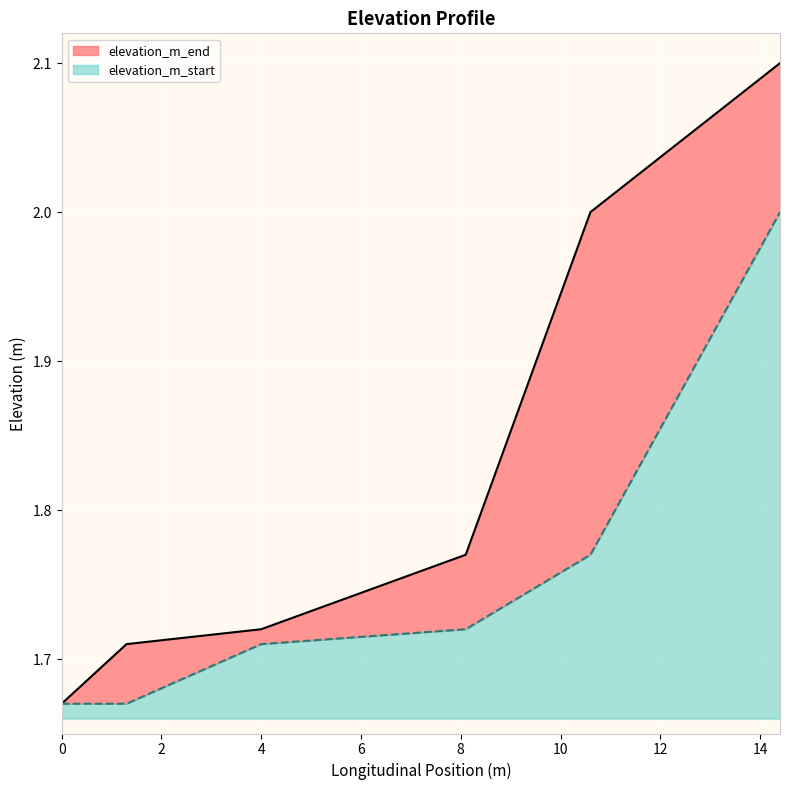

What is the sum of the elevation_m_start values at 1.3 and 0.0?

3.3